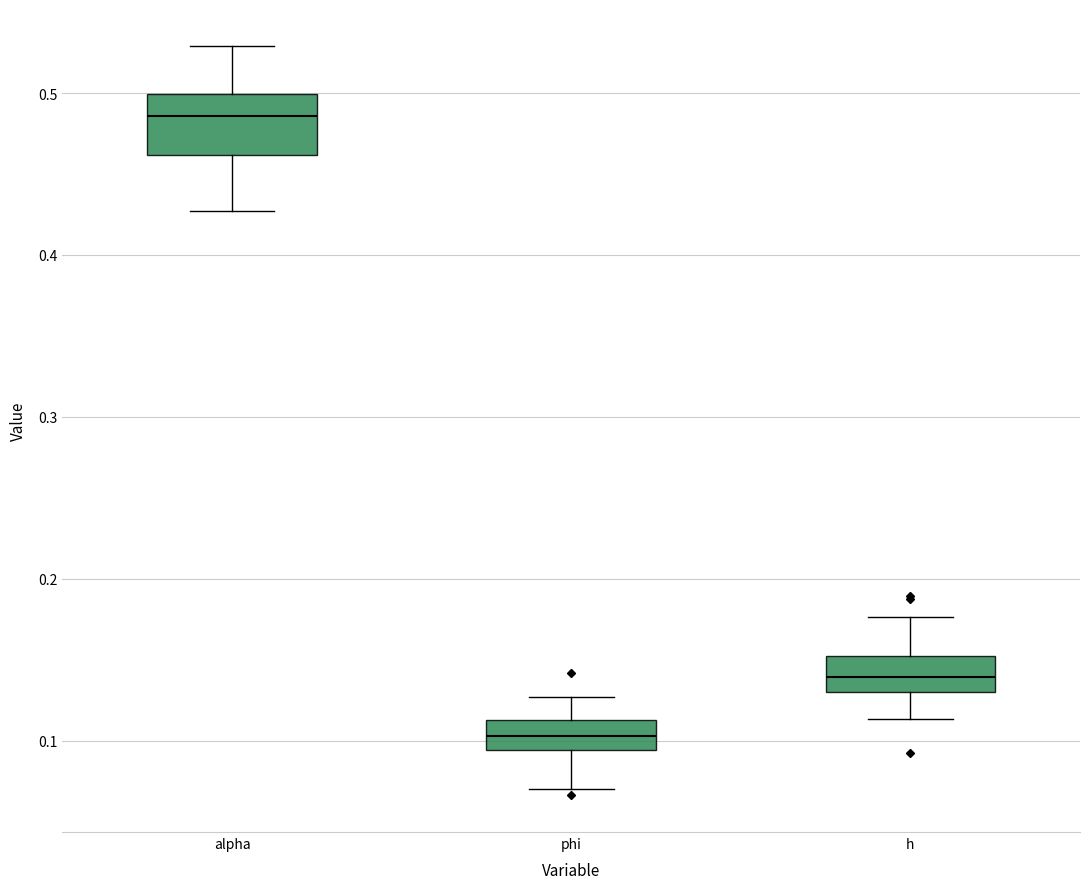

Which box has the highest median line?

alpha